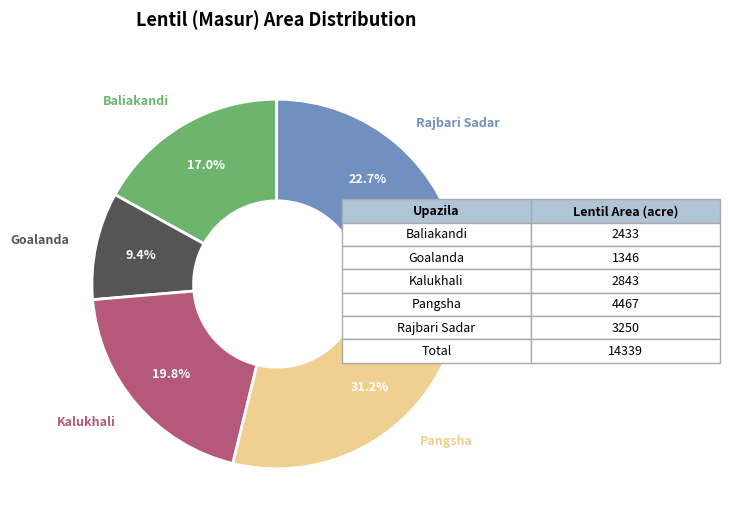

Count the number of slices in the pie.

5